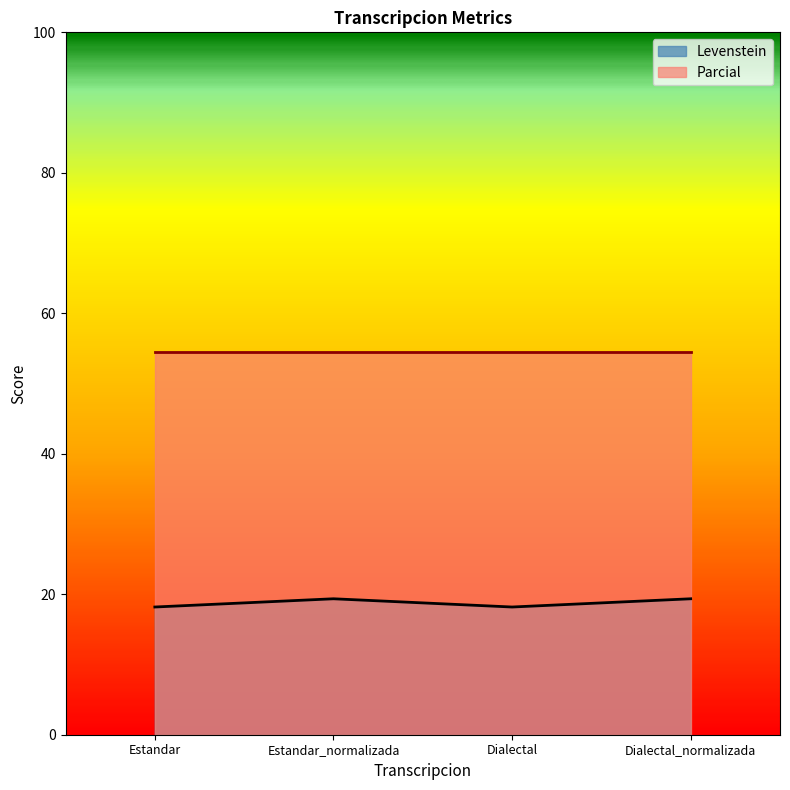

Reading left to right, list all the values displayed in this chart.

Estandar=18.2	Estandar_normalizada=19.4	Dialectal=18.2	Dialectal_normalizada=19.4